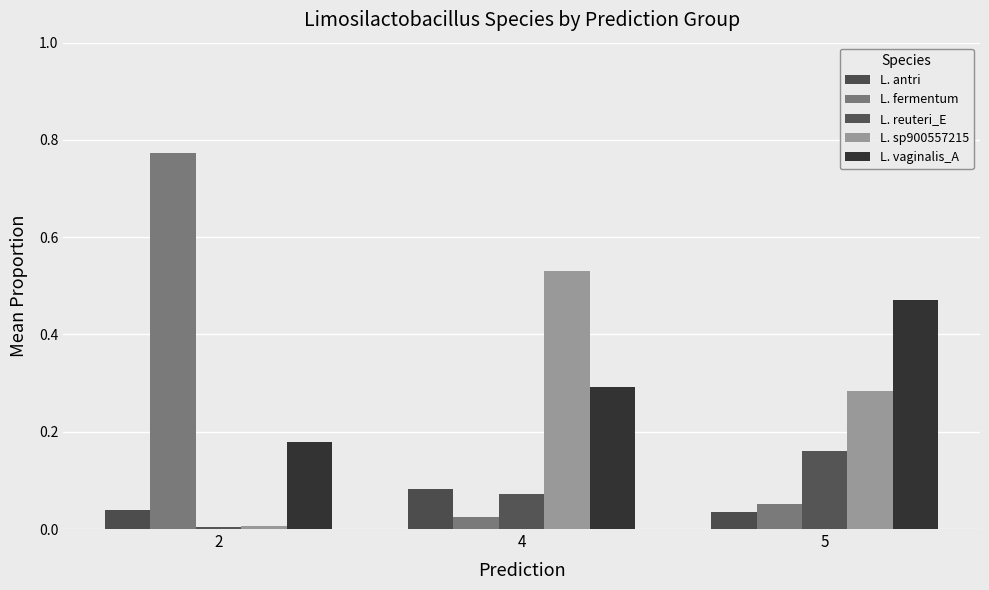

Reading left to right, transcribe all the data shown in this chart.

L. antri: 2=0.0	4=0.1	5=0.0
L. fermentum: 2=0.8	4=0.0	5=0.1
L. reuteri_E: 2=0.0	4=0.1	5=0.2
L. sp900557215: 2=0.0	4=0.5	5=0.3
L. vaginalis_A: 2=0.2	4=0.3	5=0.5